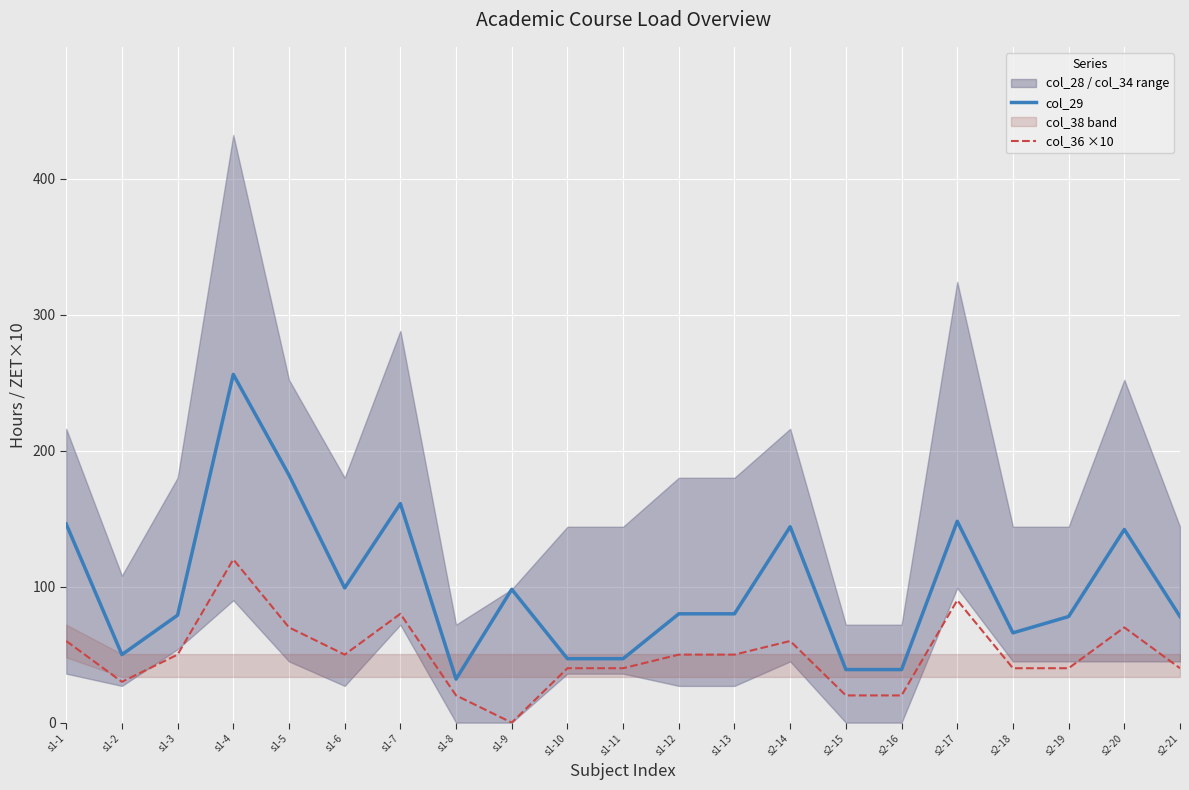

Rank the categories by col_36 ×10 value from highest to lowest.

s1-4, s2-17, s1-7, s1-5, s2-20, s1-1, s2-14, s1-3, s1-6, s1-12, s1-13, s1-10, s1-11, s2-18, s2-19, s2-21, s1-2, s1-8, s2-15, s2-16, s1-9